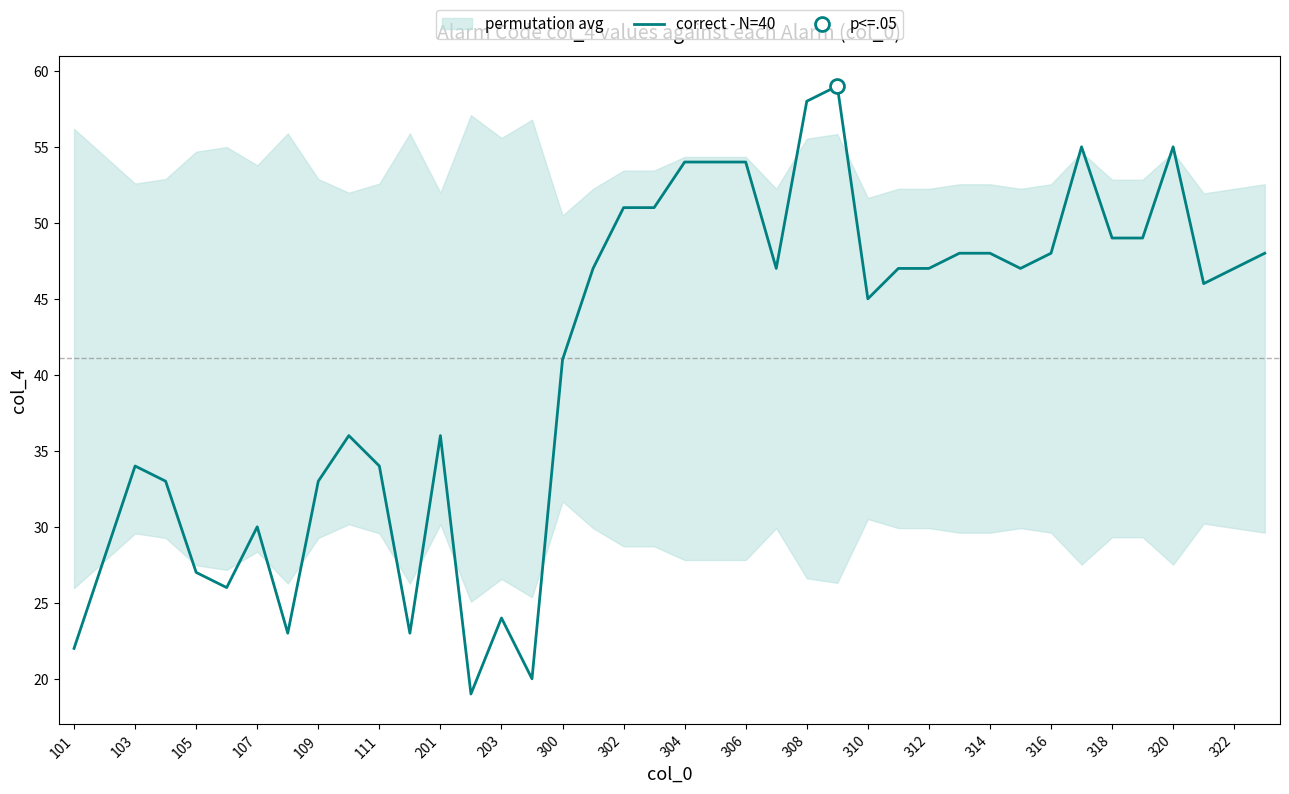

What is the highest value of the correct - N=40 series?

59